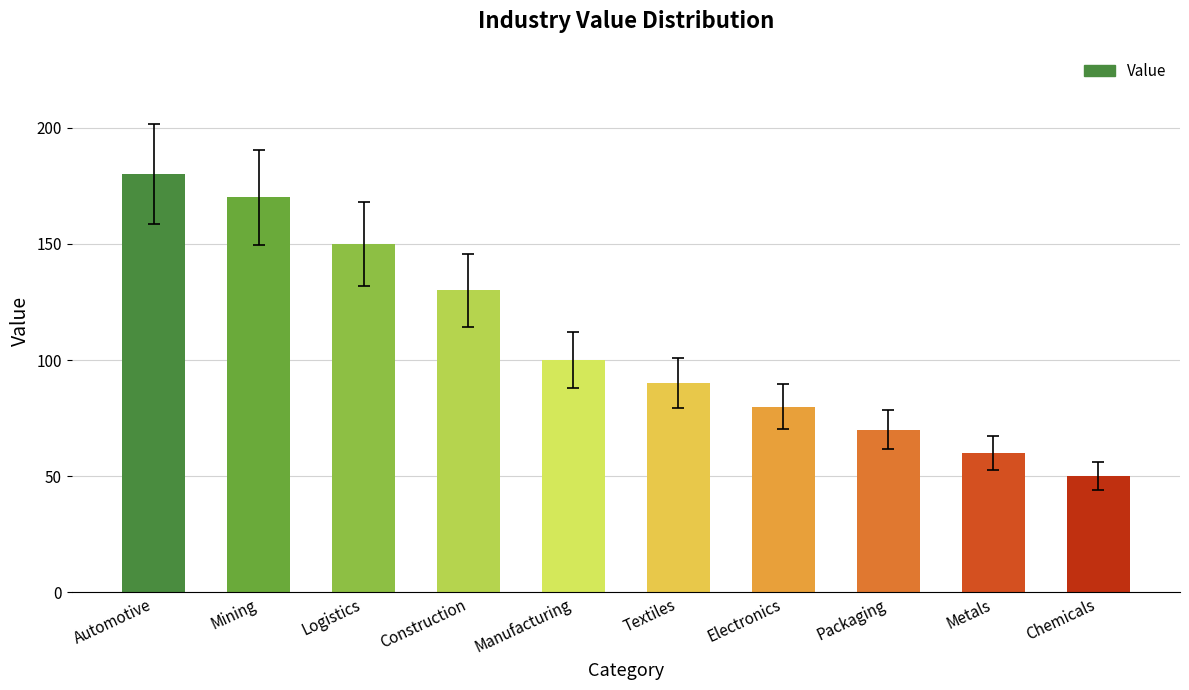

How many categories are shown in the chart?

10